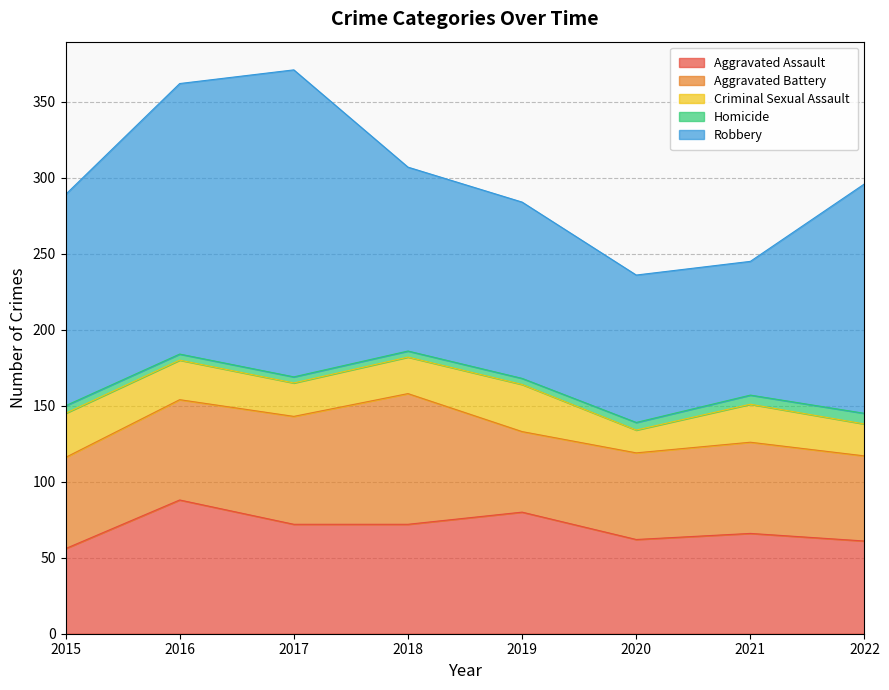

True or false: Aggravated Battery and Robbery cross at least once.

False